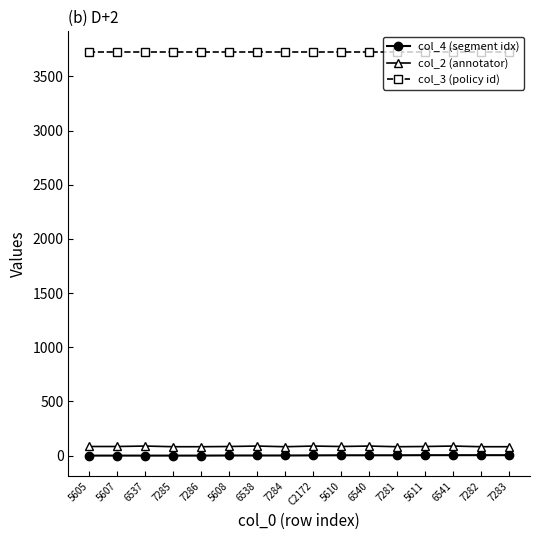

What is the difference between the highest and lowest values at 5610?

3726